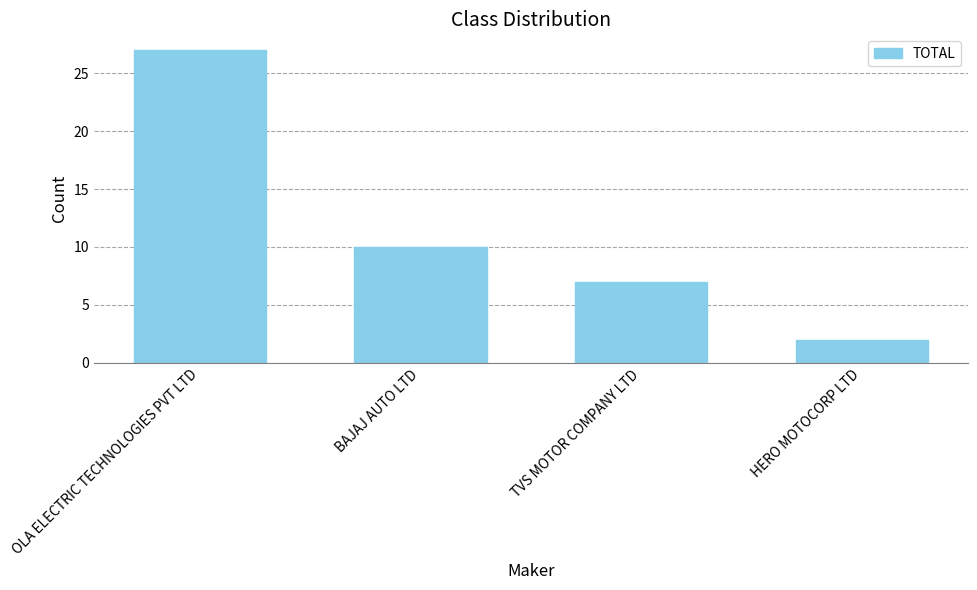

How many values are between 7 and 27?

3